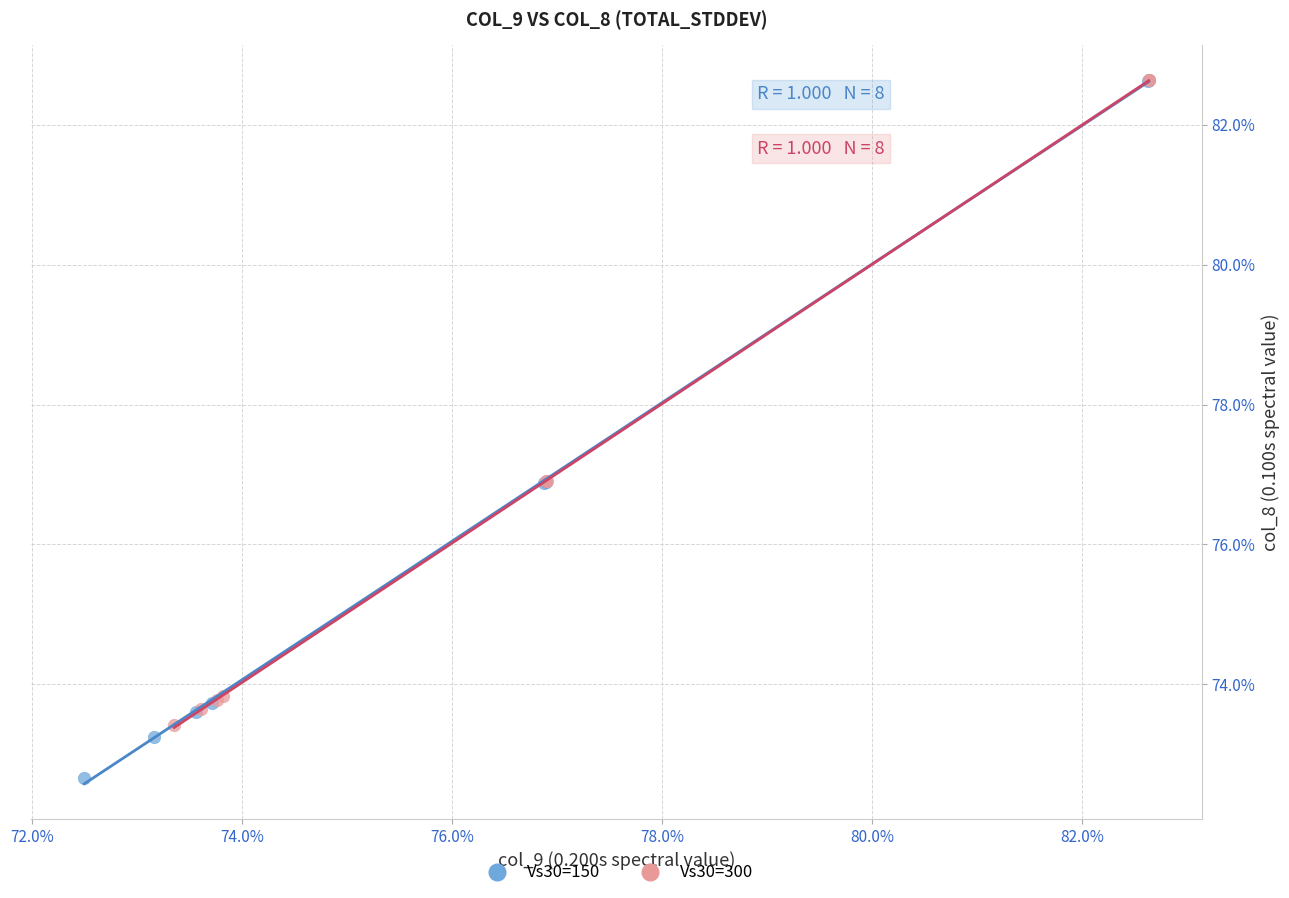

What are all the series names shown in the legend?

Vs30=150, Vs30=300